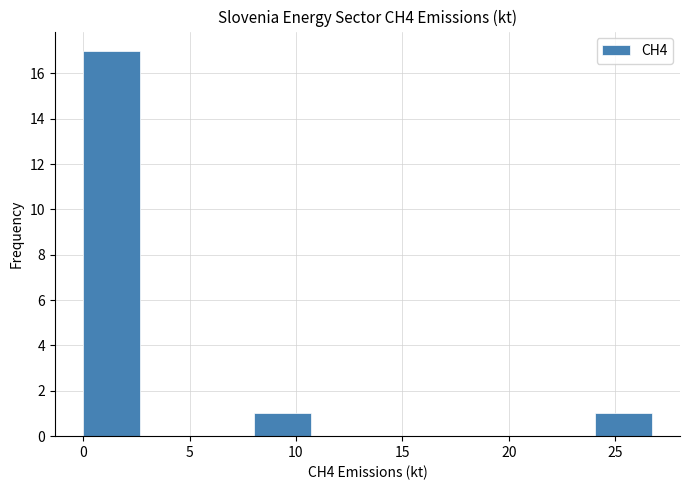

Which range on the x-axis has the tallest bar?

0.0 to 2.5